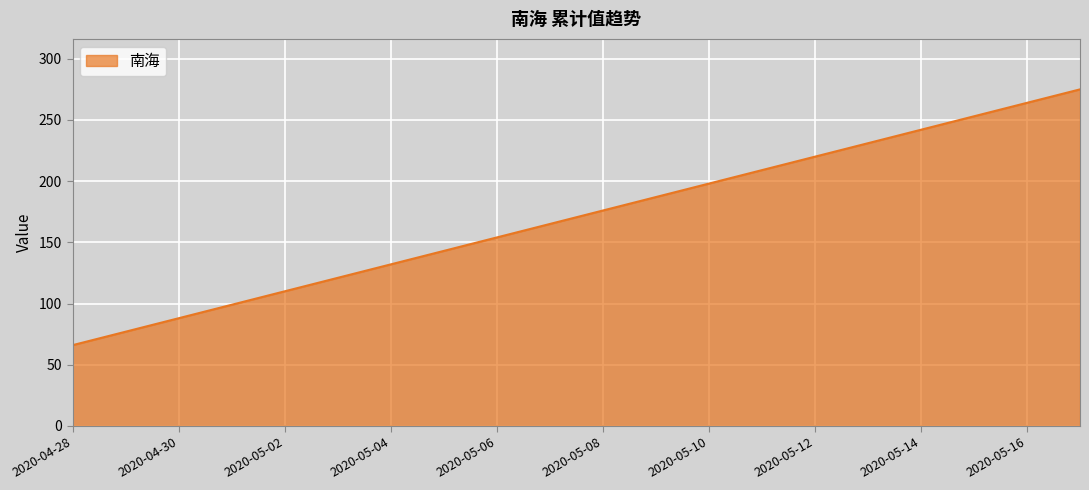

What is the difference between the maximum and minimum values?

209